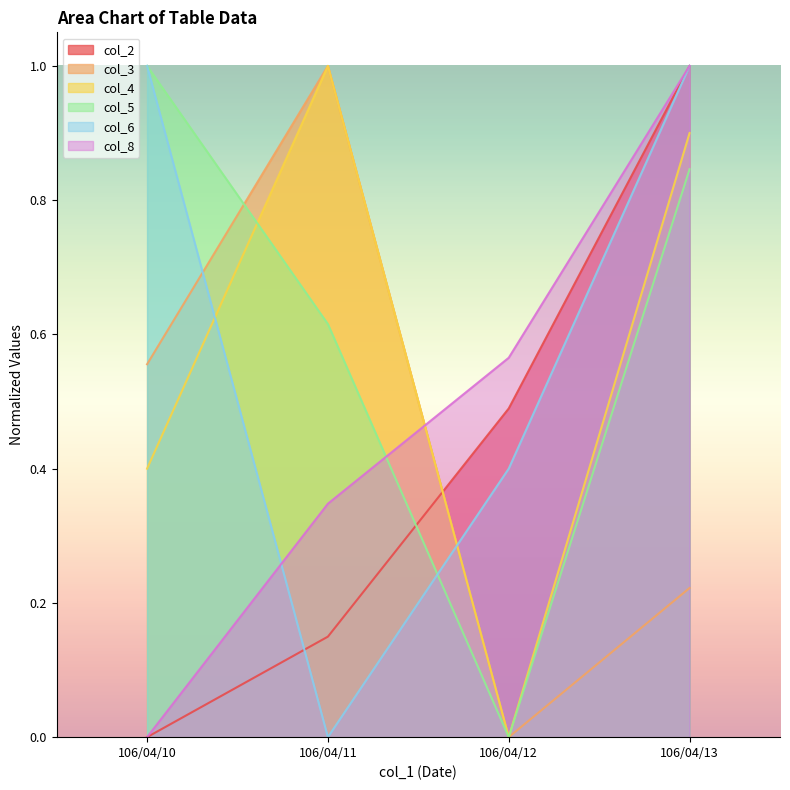

In col_5, how many points are lower than both neighbors (excluding endpoints)?

1